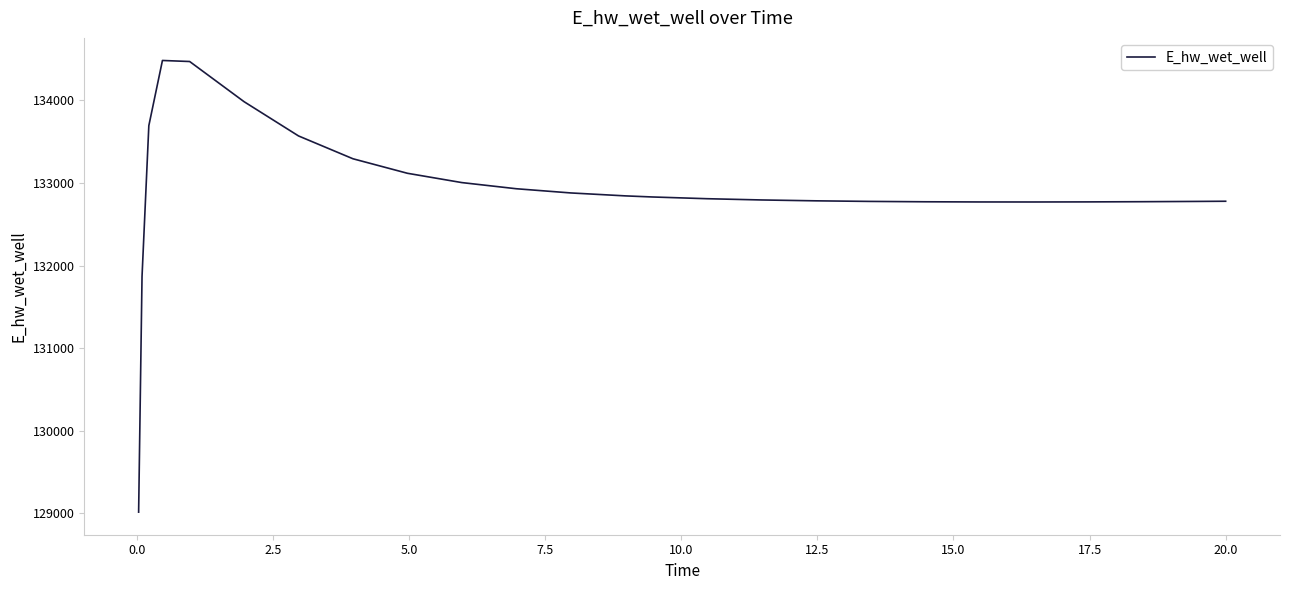

What is the maximum value shown in the chart?

134481.0